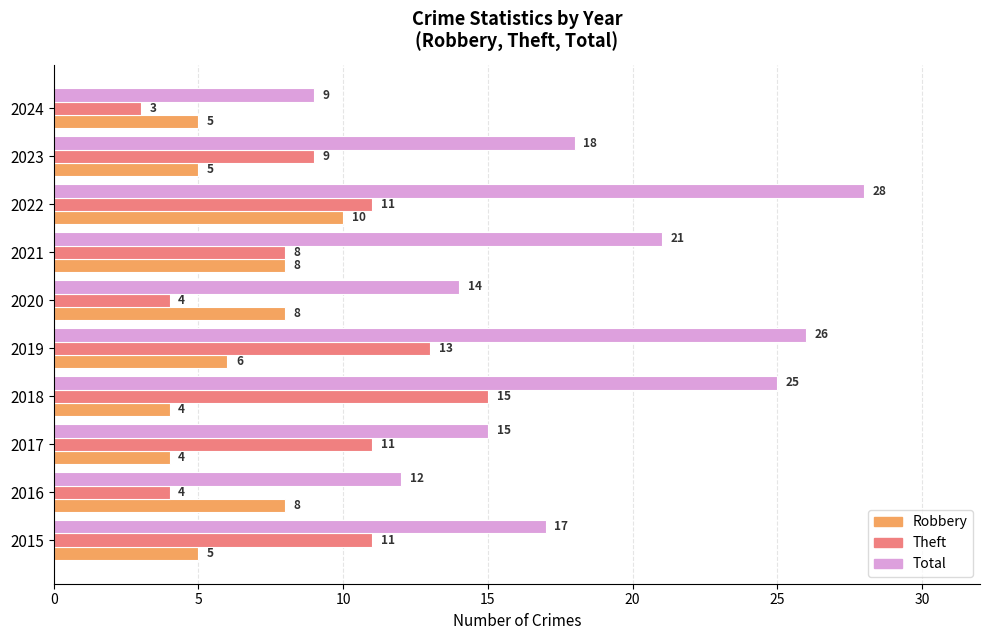

Rank the series by their maximum value, from lowest to highest.

Robbery, Theft, Total